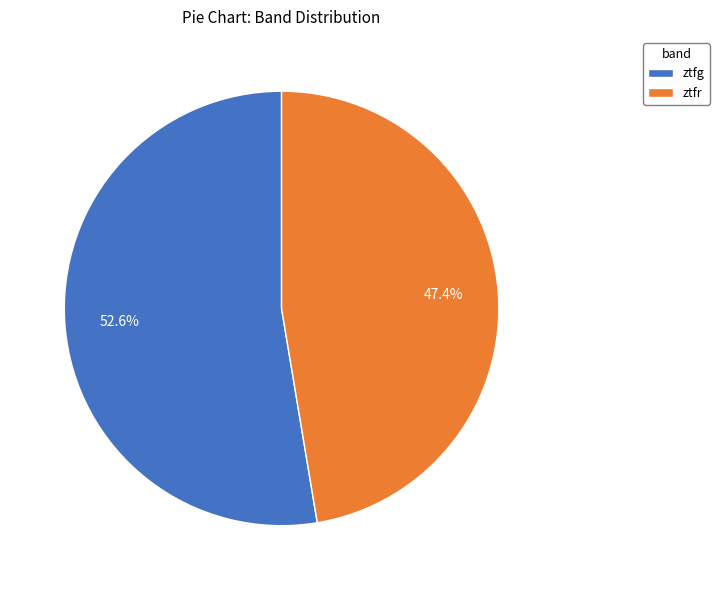

To the nearest percent, what is the difference between the ztfg and ztfr slice percentages?

5%